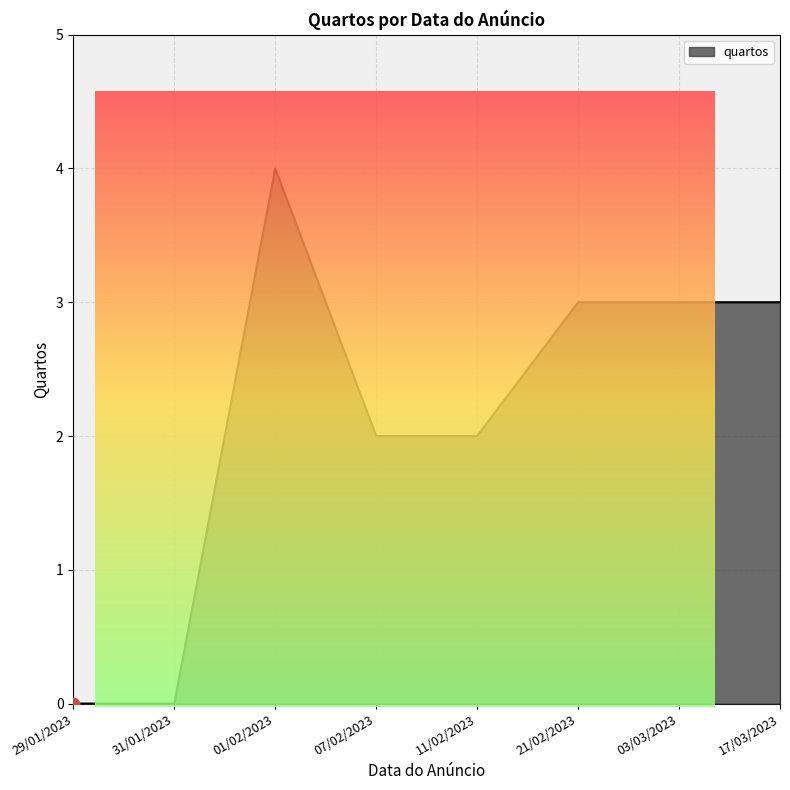

Between 21/02/2023 and 31/01/2023, which is larger?

21/02/2023